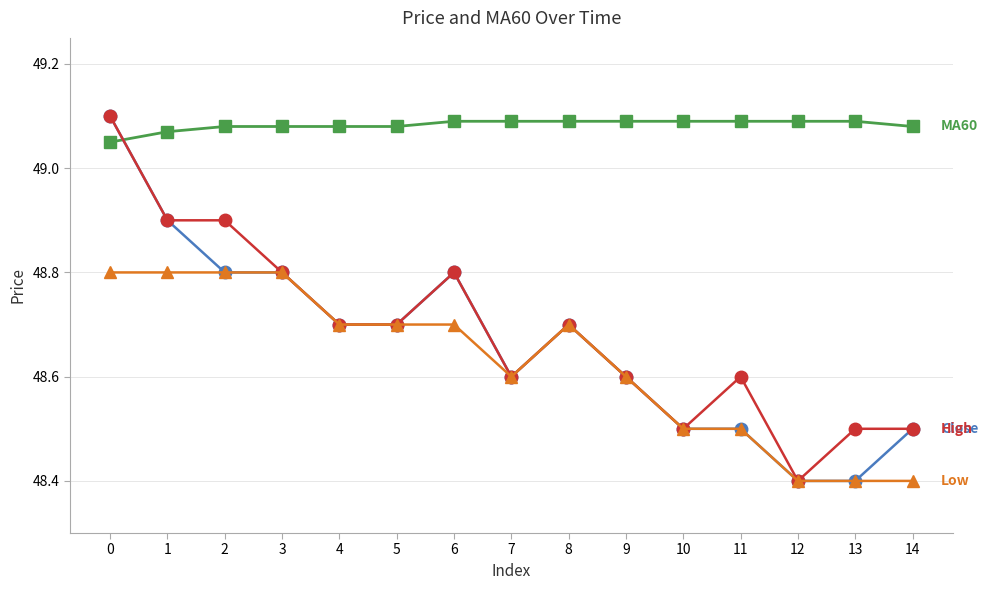

What is the total value across all series at 9?

194.9